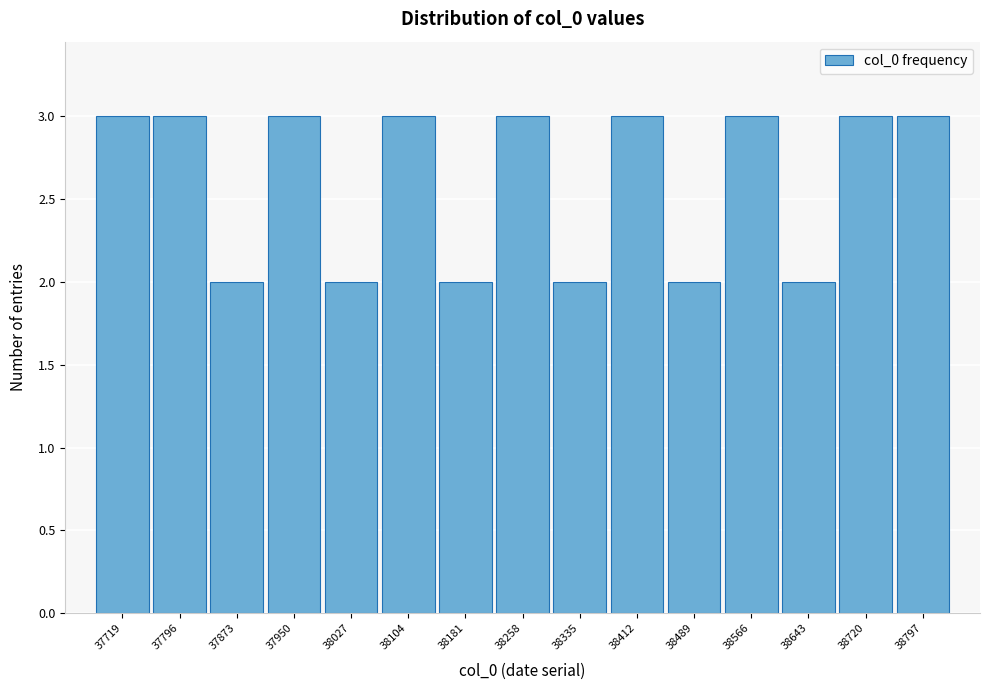

Reading left to right, list every bar in this chart as the range it spans on the x-axis followed by its height. Neither the bar edges nor the heights are printed on the chart, so give them approximately, as read against the axes.

37681 to 37758: 3
37758 to 37835: 3
37835 to 37912: 2
37912 to 37989: 3
37989 to 38066: 2
38066 to 38143: 3
38143 to 38220: 2
38220 to 38297: 3
38297 to 38374: 2
38374 to 38451: 3
38451 to 38528: 2
38528 to 38605: 3
38605 to 38682: 2
38682 to 38759: 3
38759 to 38836: 3